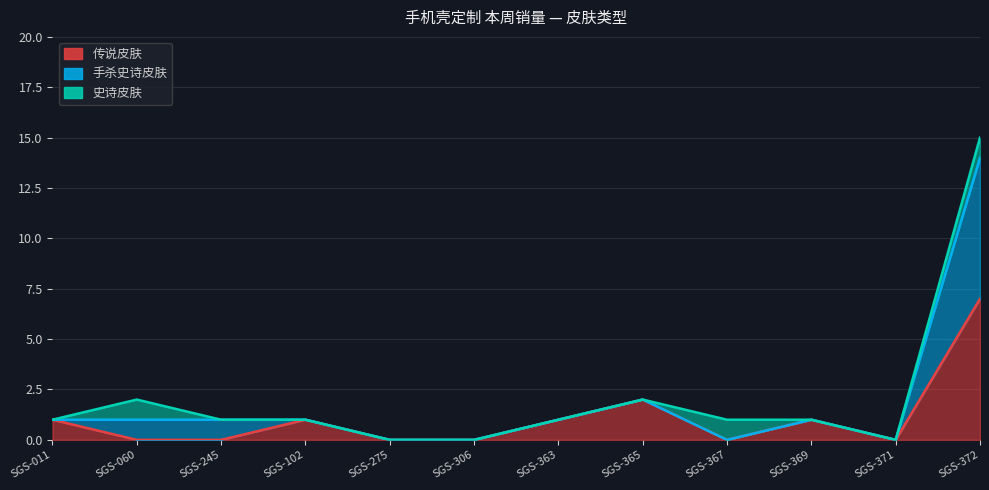

At which category is the sum across all series the highest?

SGS-372